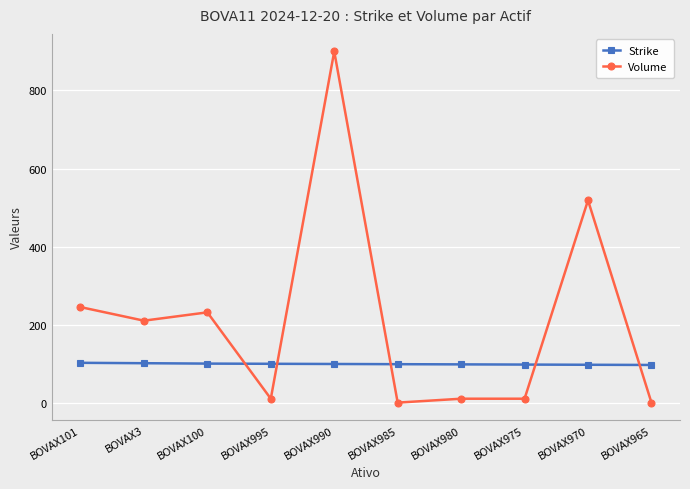

Read the Volume value at BOVAX970.

518.5